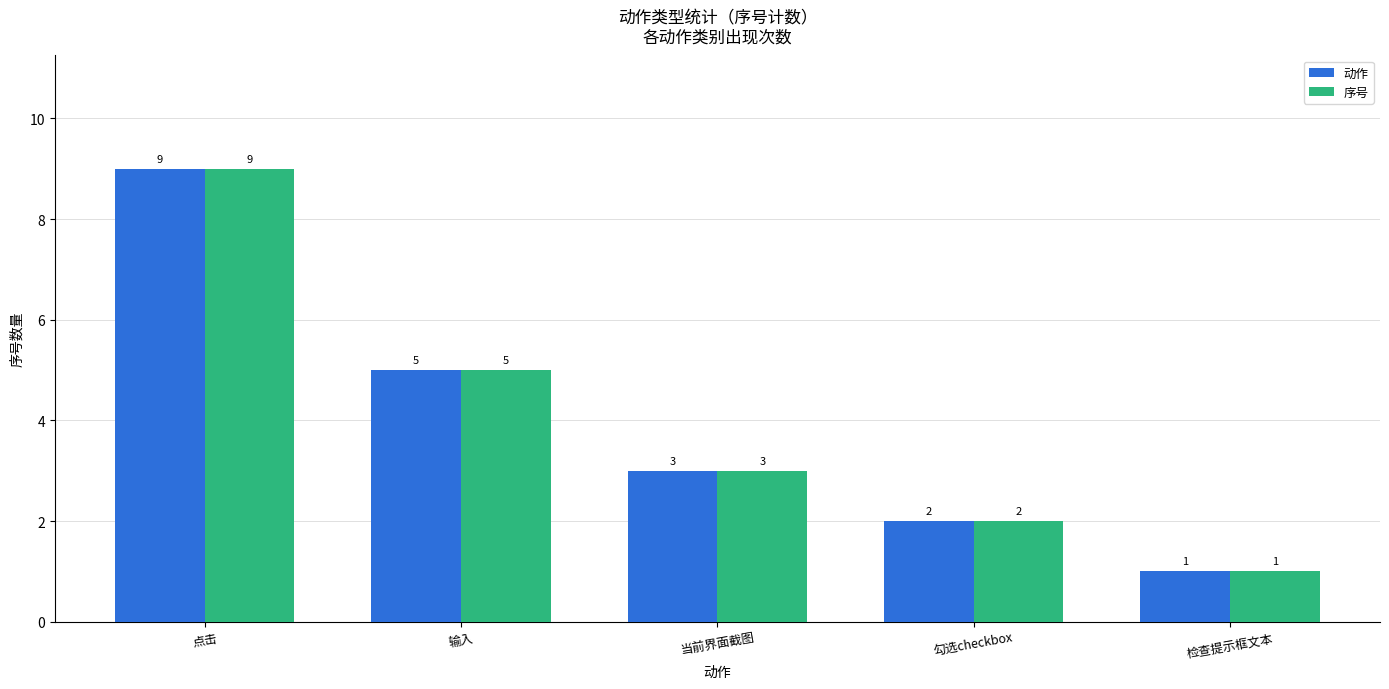

What is the average value of the 序号 series?

4